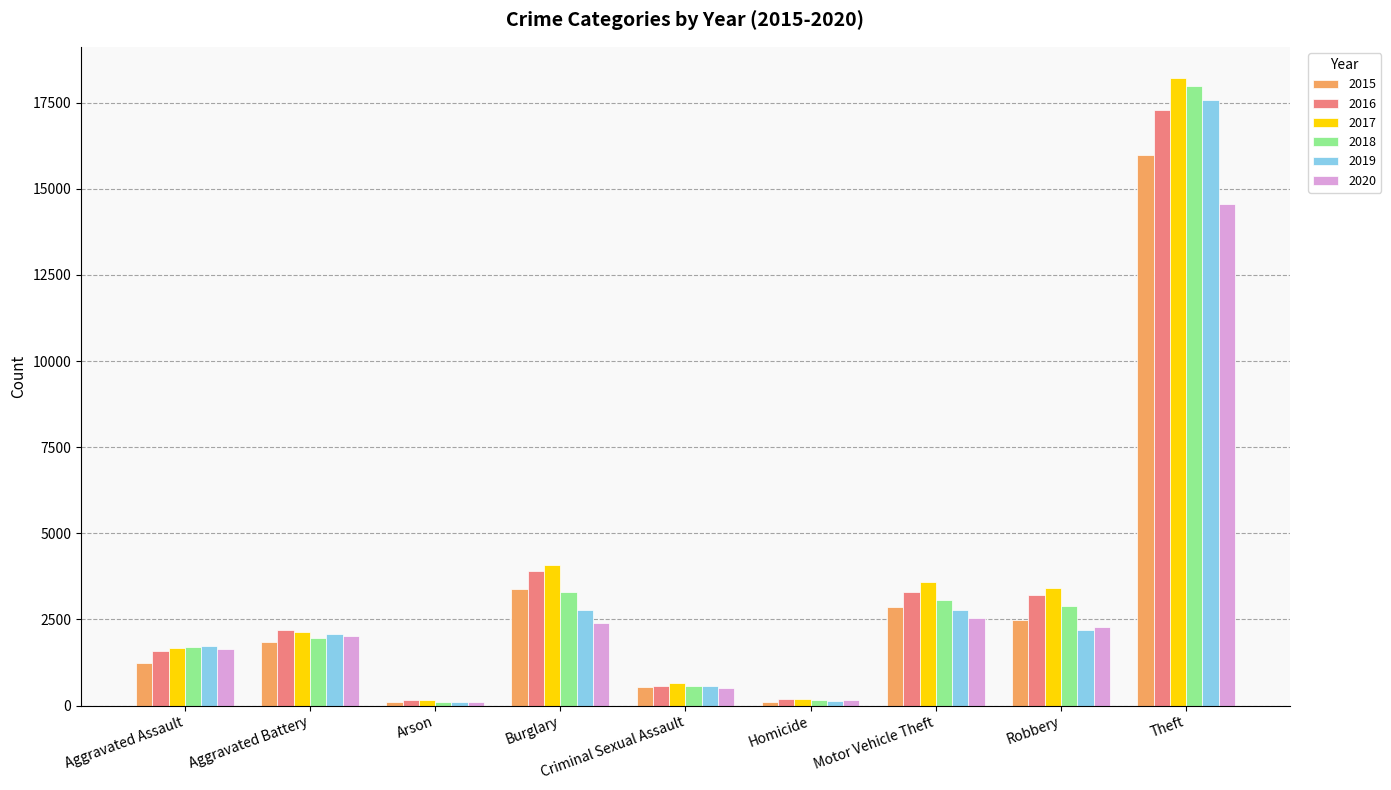

What is the average value of the 2020 series?

2911